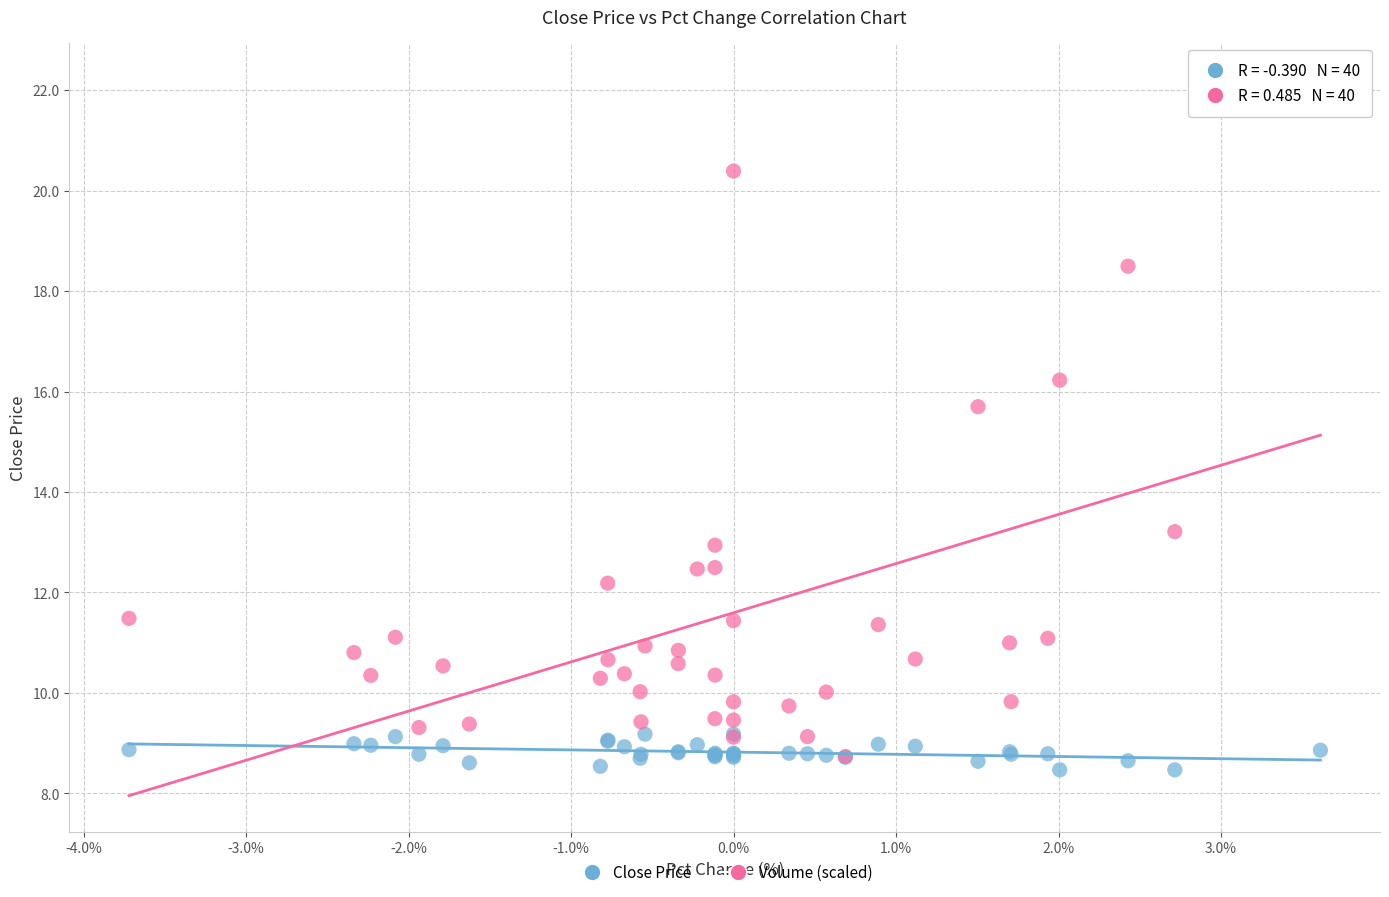

What are all the series names shown in the legend?

Close Price, Volume (scaled)